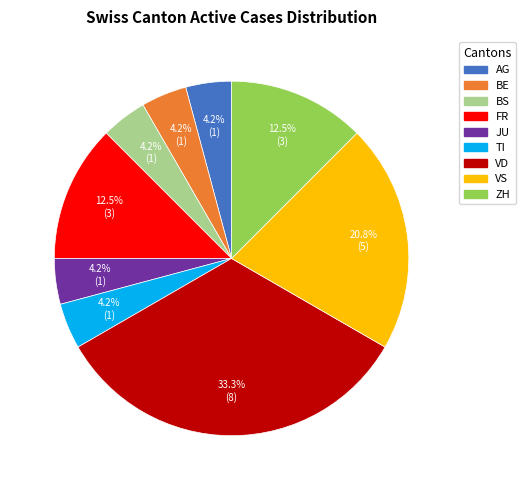

Which slice is the largest?

VD